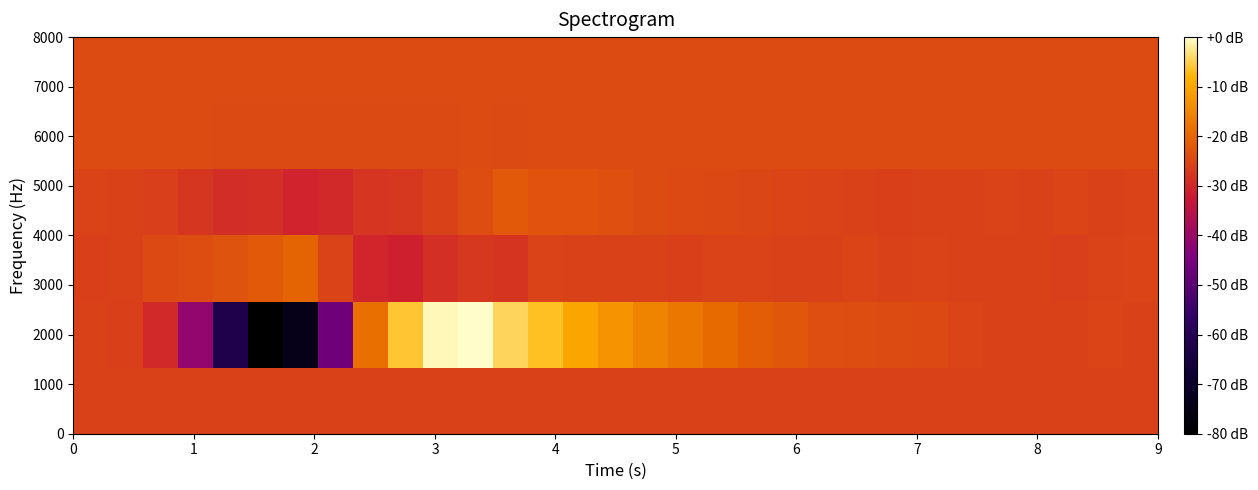

Which series has the largest range (max minus min)?

2000